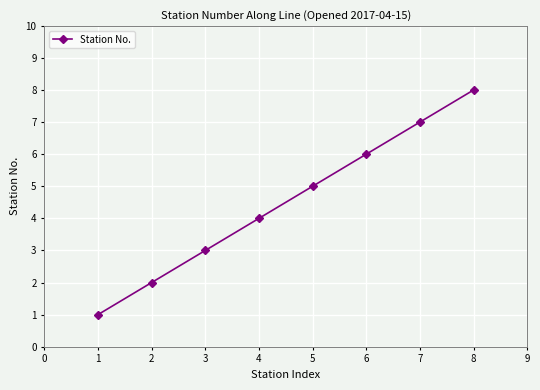

Rank the categories by value from lowest to highest.

1, 2, 3, 4, 5, 6, 7, 8